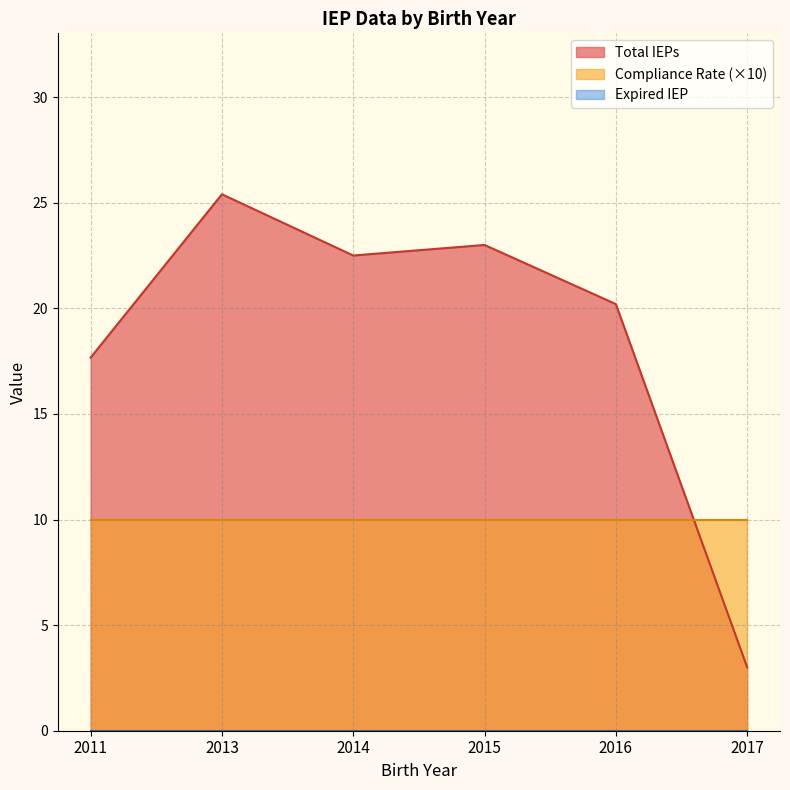

Where does the Total IEPs series first go above 22?

2013